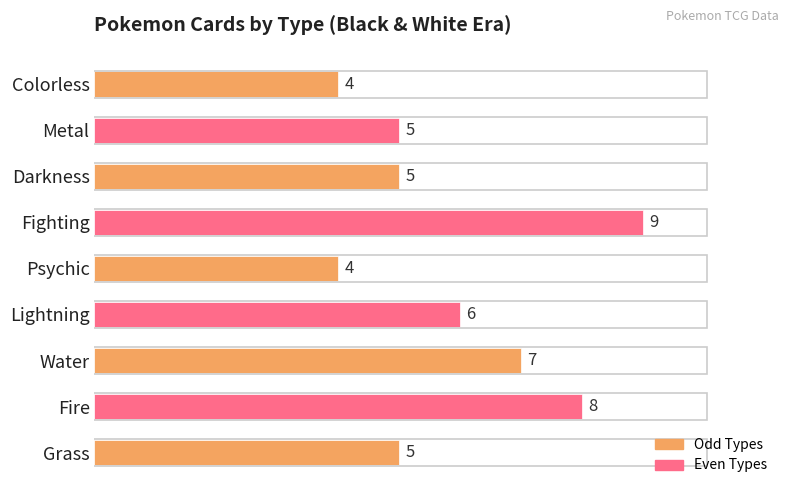

Between Lightning and Fighting, which is larger?

Fighting